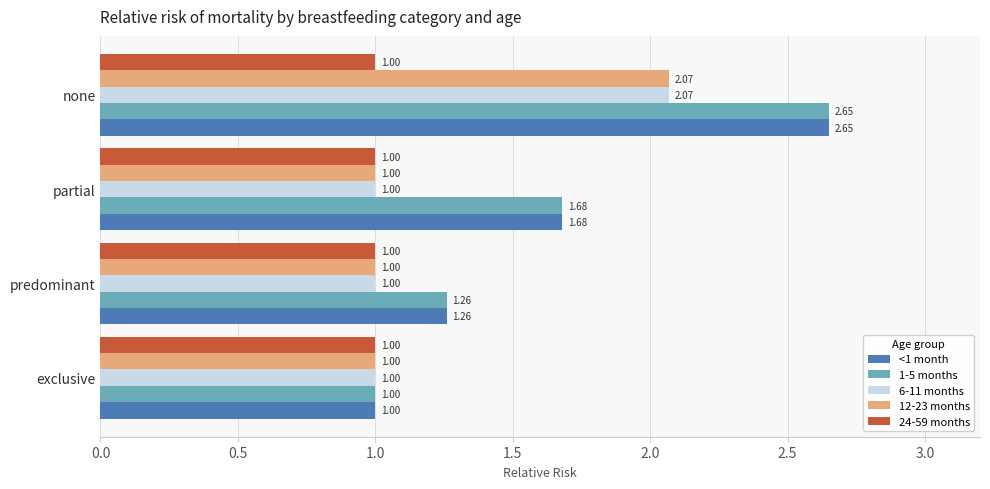

At which label does 6-11 months reach its peak?

none